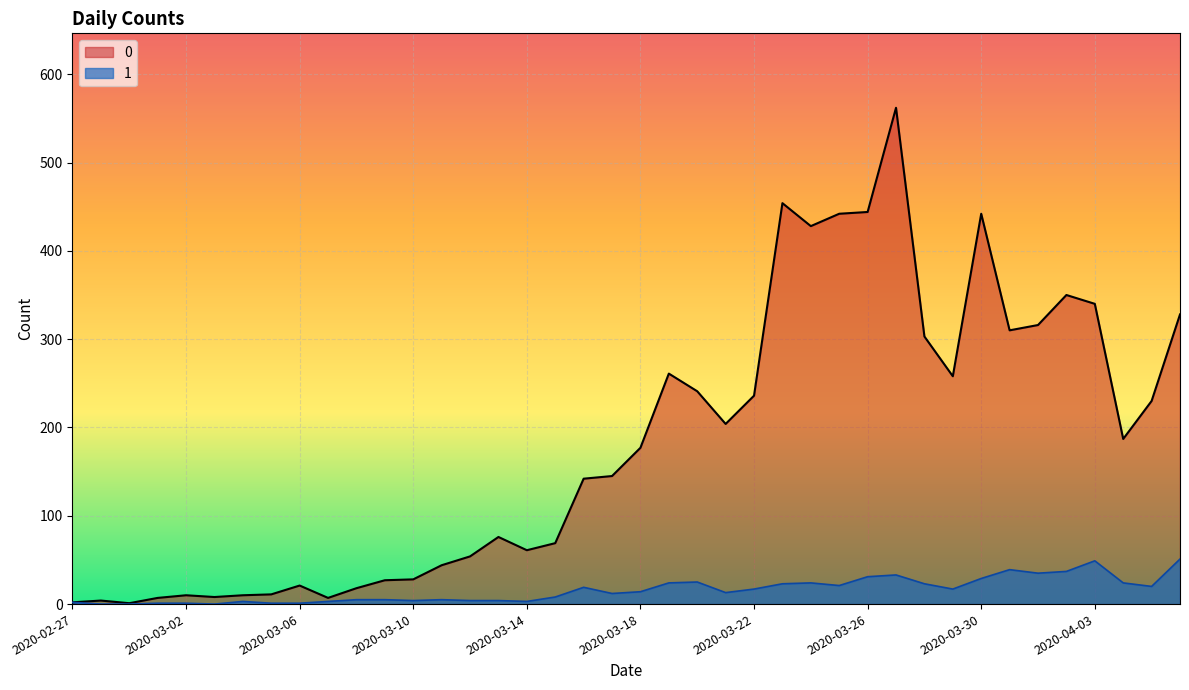

What is the difference between the 0 values at 2020-03-31 and 2020-03-11?

266